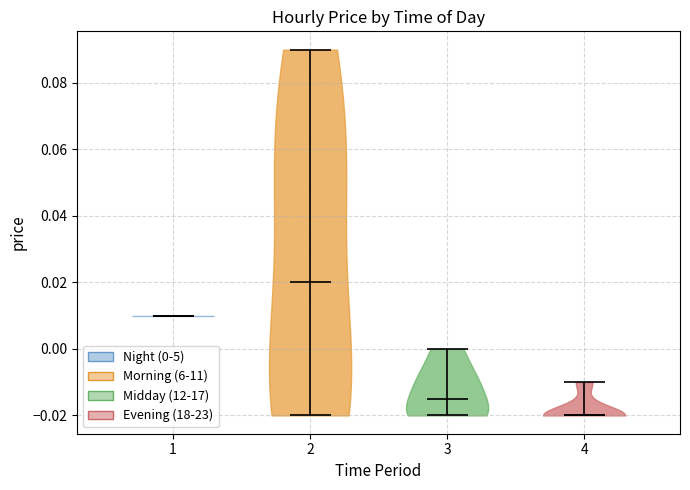

Reading left to right, read every violin against the y-axis: where its median line is, and the lowest and highest points it reaches. The values are not printed on the chart, so give them approximately, as read against the axis.

1: median line 0.010, lowest point 0.010, highest point 0.010
2: median line 0.020, lowest point -0.020, highest point 0.090
3: median line -0.014, lowest point -0.020, highest point 0.000
4: median line -0.020, lowest point -0.020, highest point -0.010